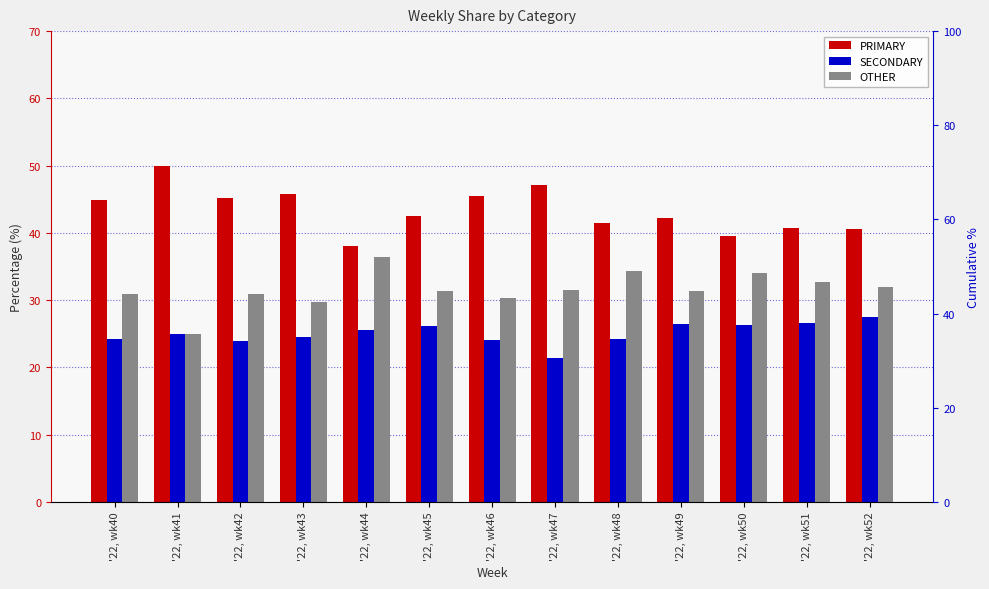

At which label does PRIMARY first exceed 42?

'22, wk40